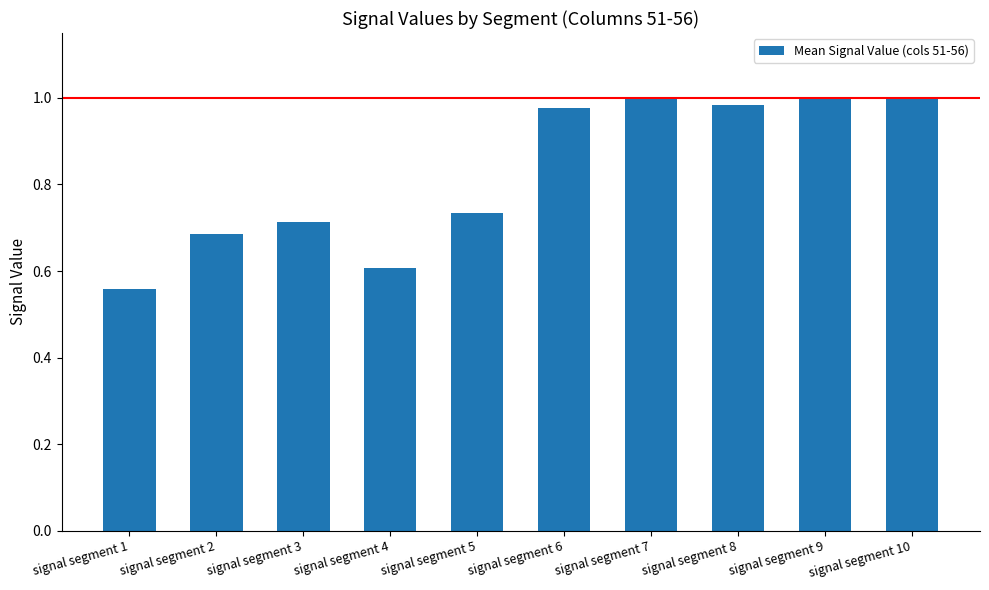

At which label is the value closest to 0?

signal segment 1